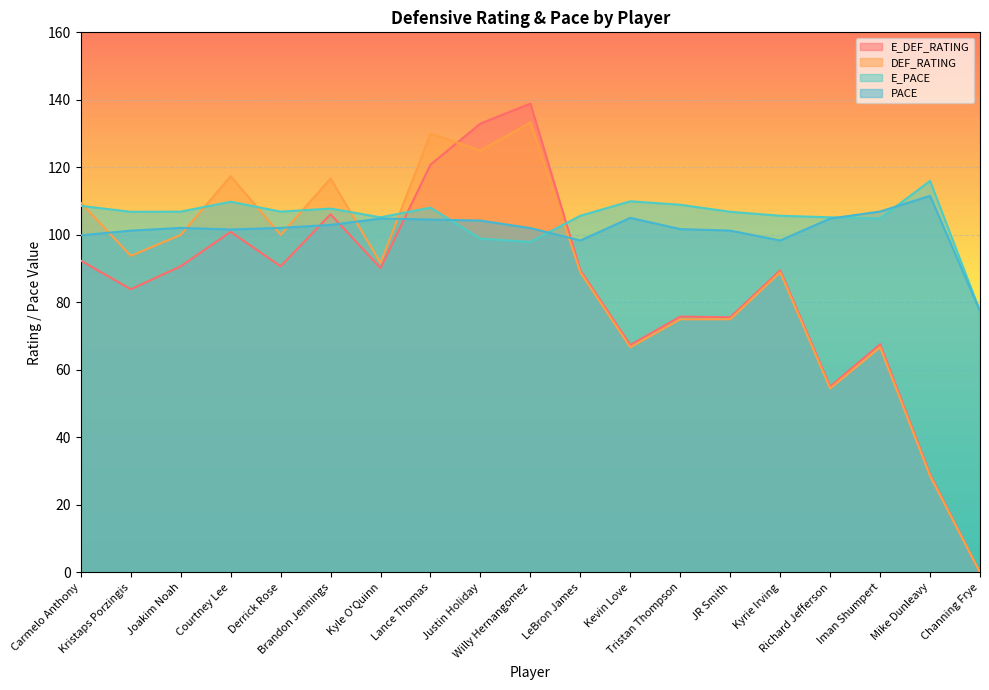

What is the sum of the PACE values at Channing Frye and Derrick Rose?

179.5